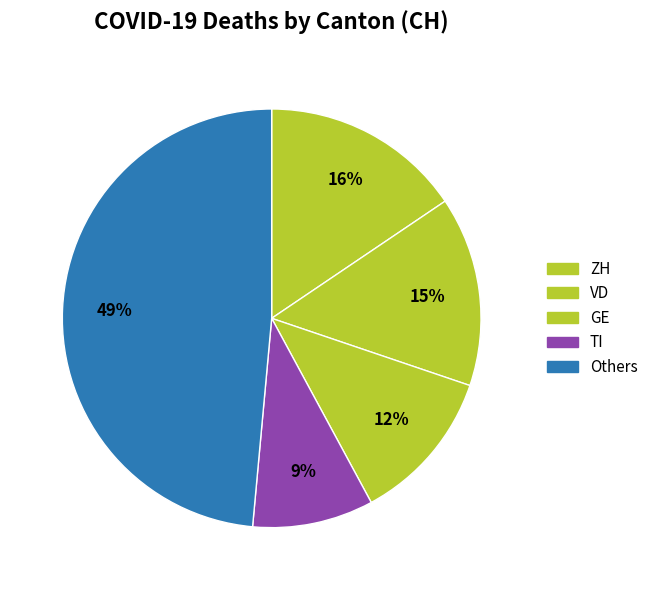

What is the largest slice in the pie chart?

Others